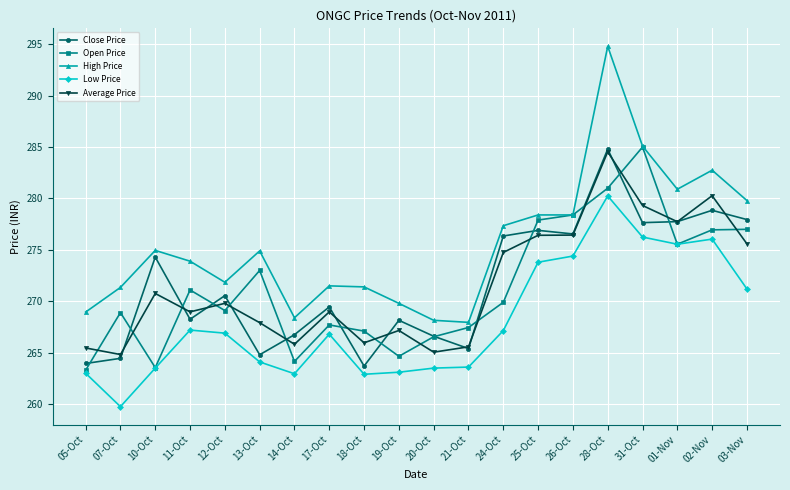

Which label corresponds to the largest value in the chart?

28-Oct